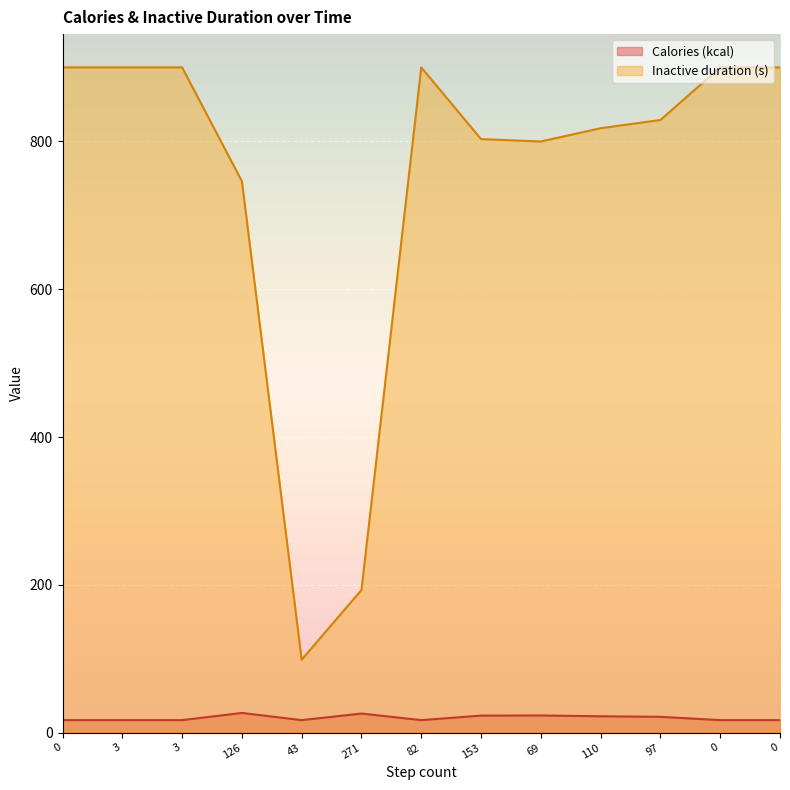

What is the difference between the highest and lowest values at 153?

779.8